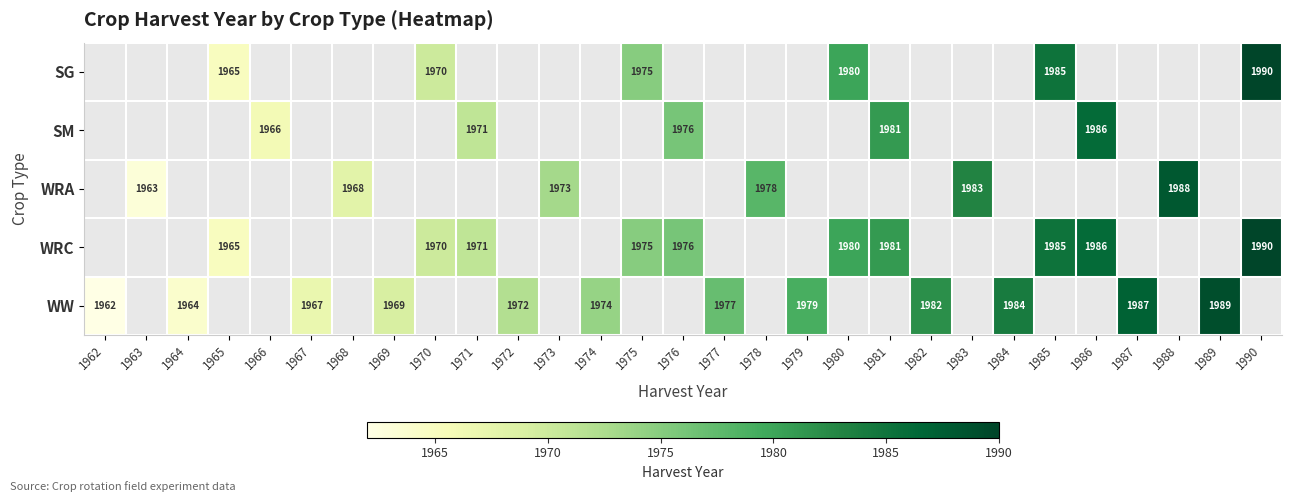

The value of WRC at 1976 is 1056. True or false?

False